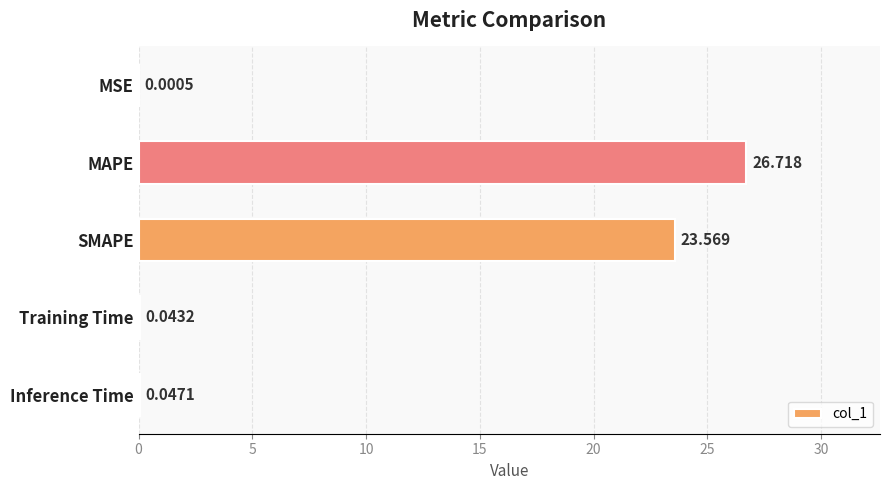

At which label is the value closest to 13?

SMAPE